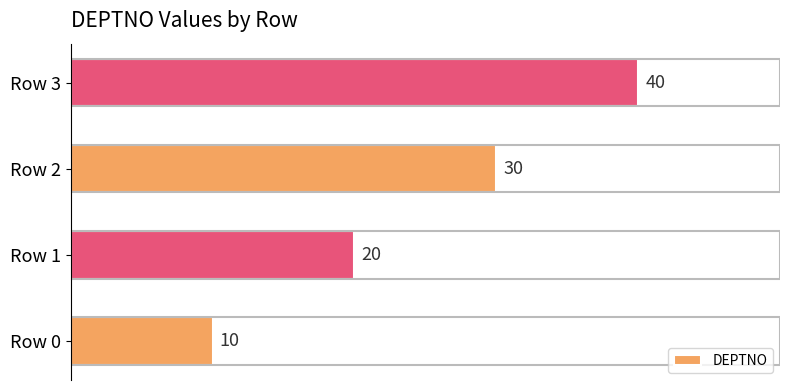

Reading bottom to top, what are all the values shown in this chart?

10	20	30	40